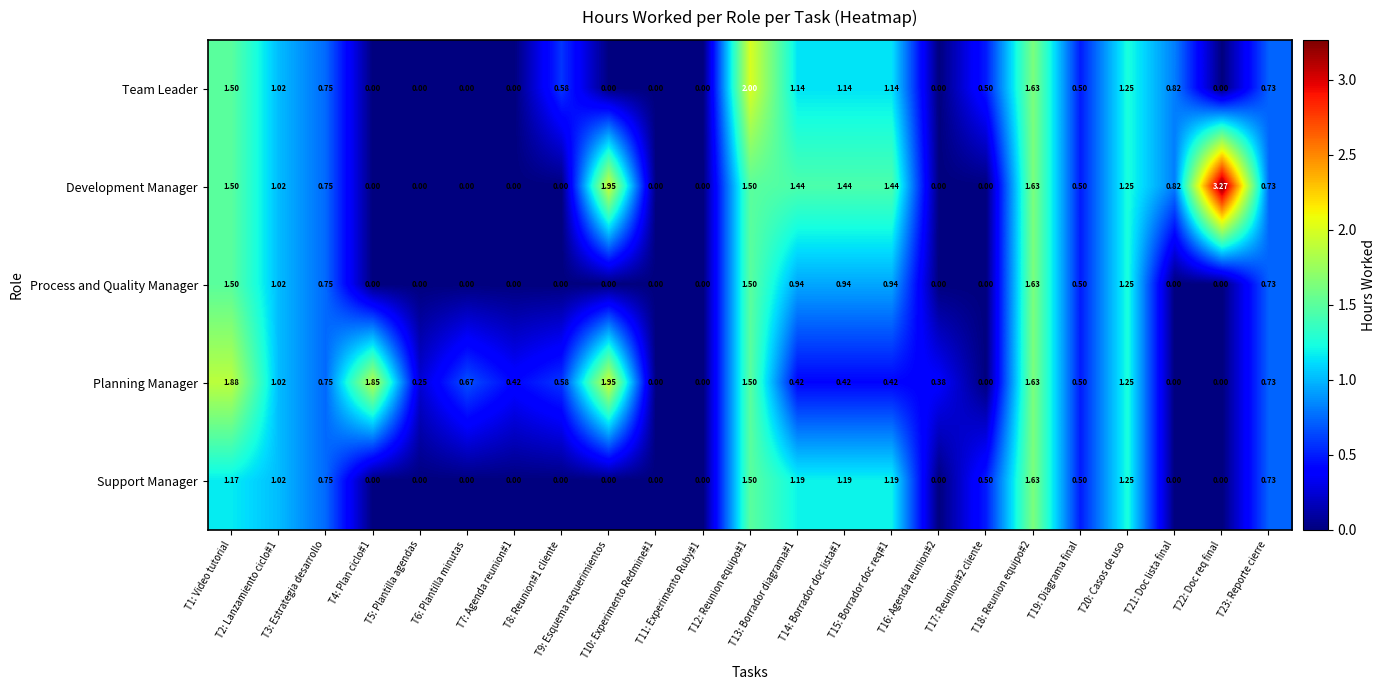

Which series has the largest total across all categories?

Development Manager